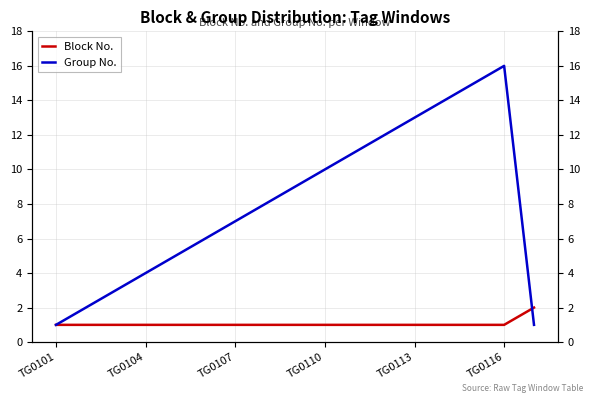

Does the chart display data point markers on the line(s)?

No